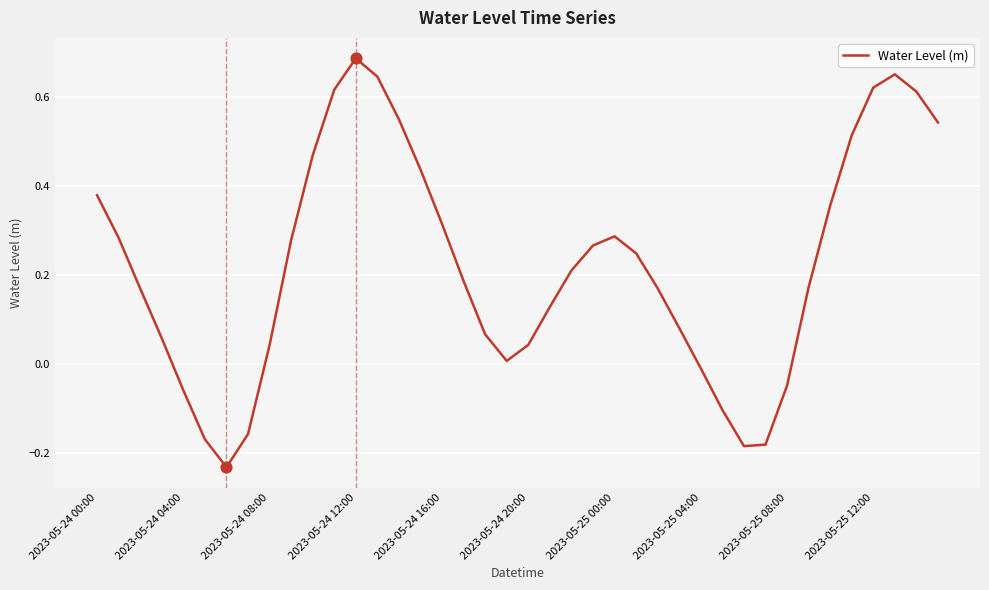

What is the difference between the maximum and minimum values?

0.9